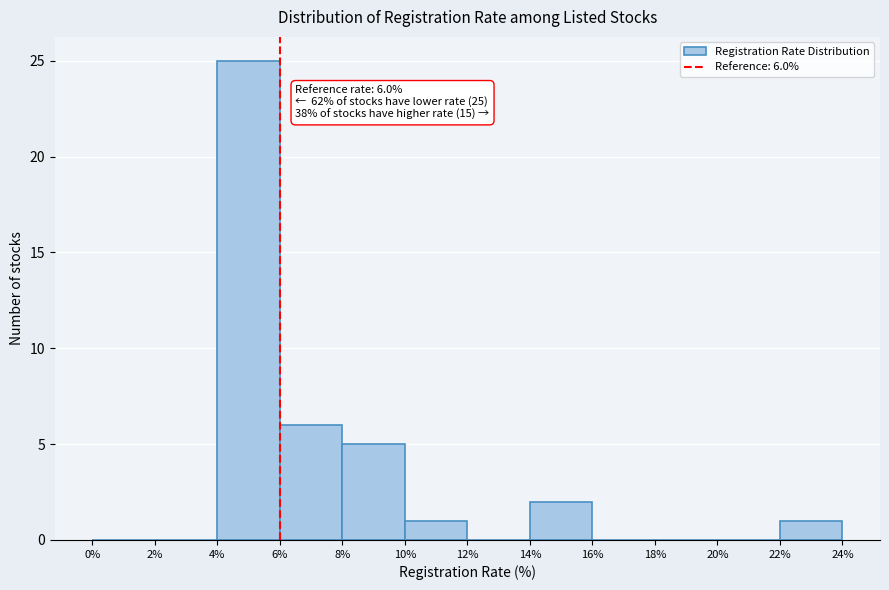

Over which range of the x-axis is the bar tallest?

4% to 6%